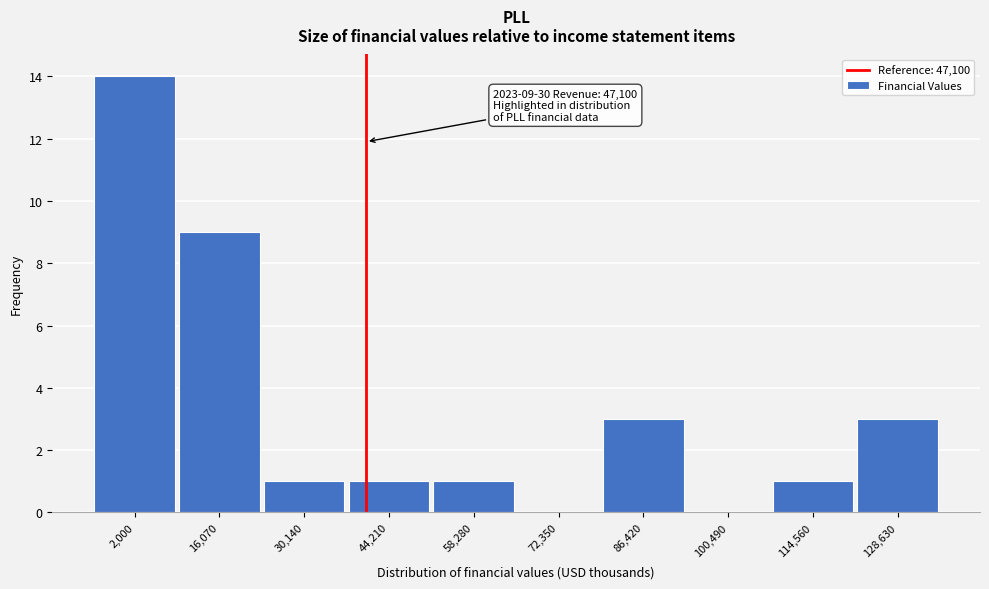

Reading left to right, transcribe all the data shown in this chart.

2,000=14	16,070=9	30,140=1	44,210=1	58,280=1	72,350=0	86,420=3	100,490=0	114,560=1	128,630=3